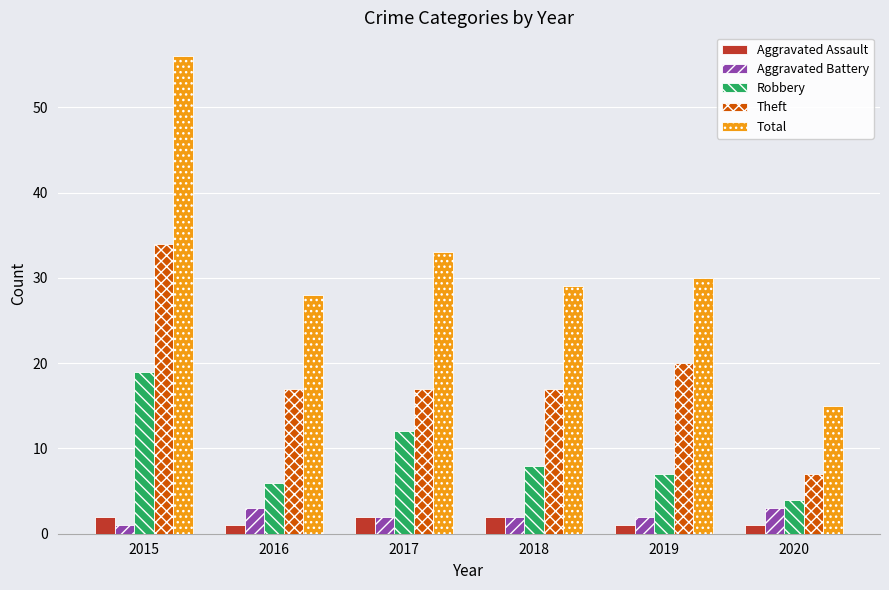

At which category is the sum across all series the highest?

2015